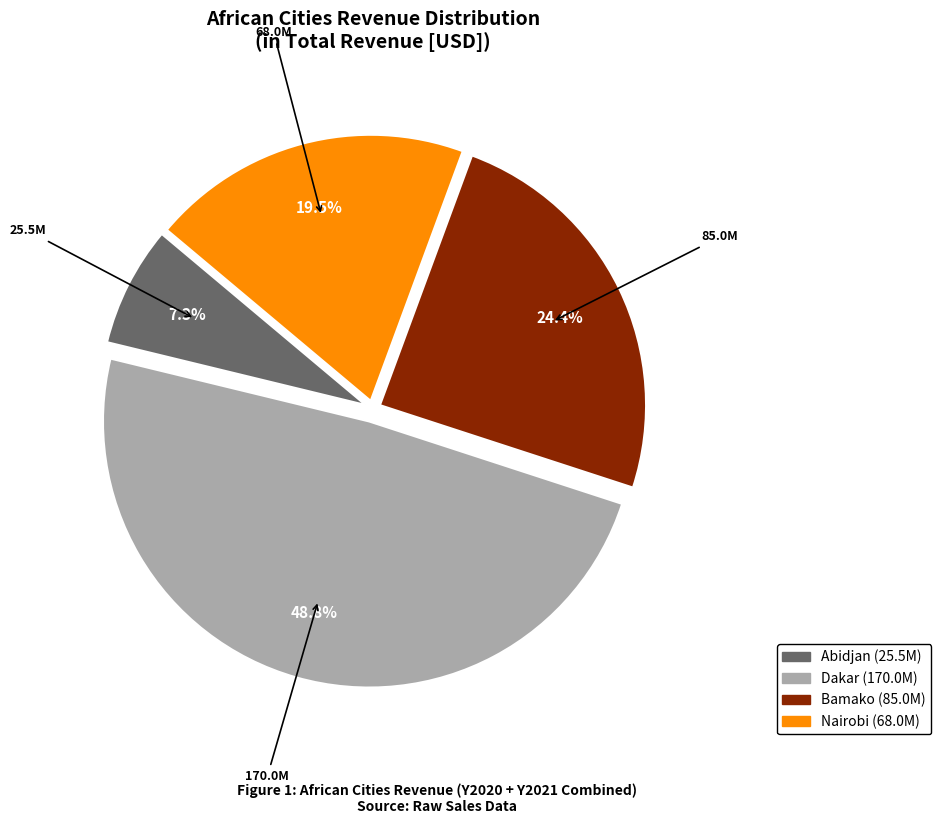

Which category has the smallest portion of the pie?

Abidjan